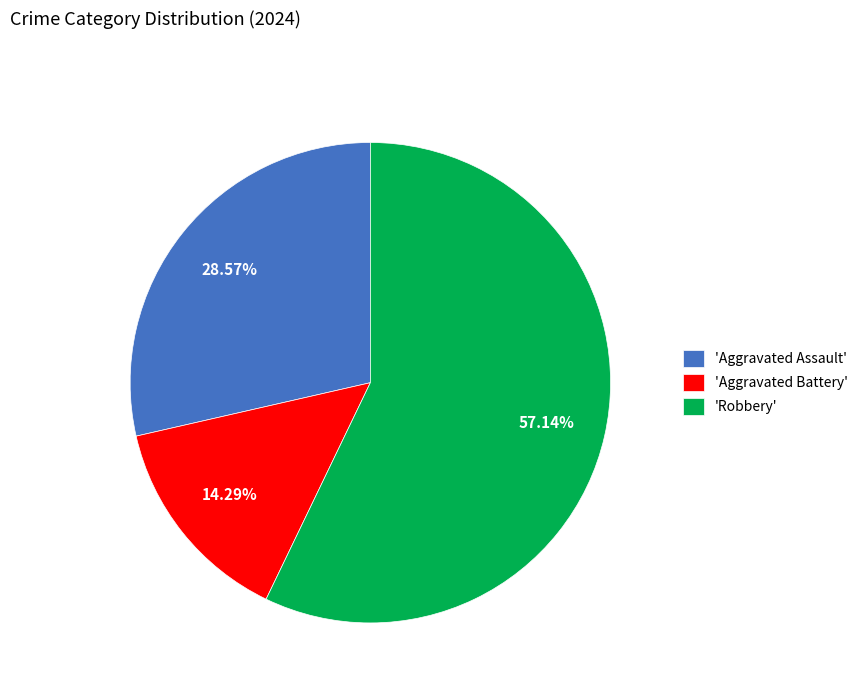

Does any single category account for the majority?

Yes